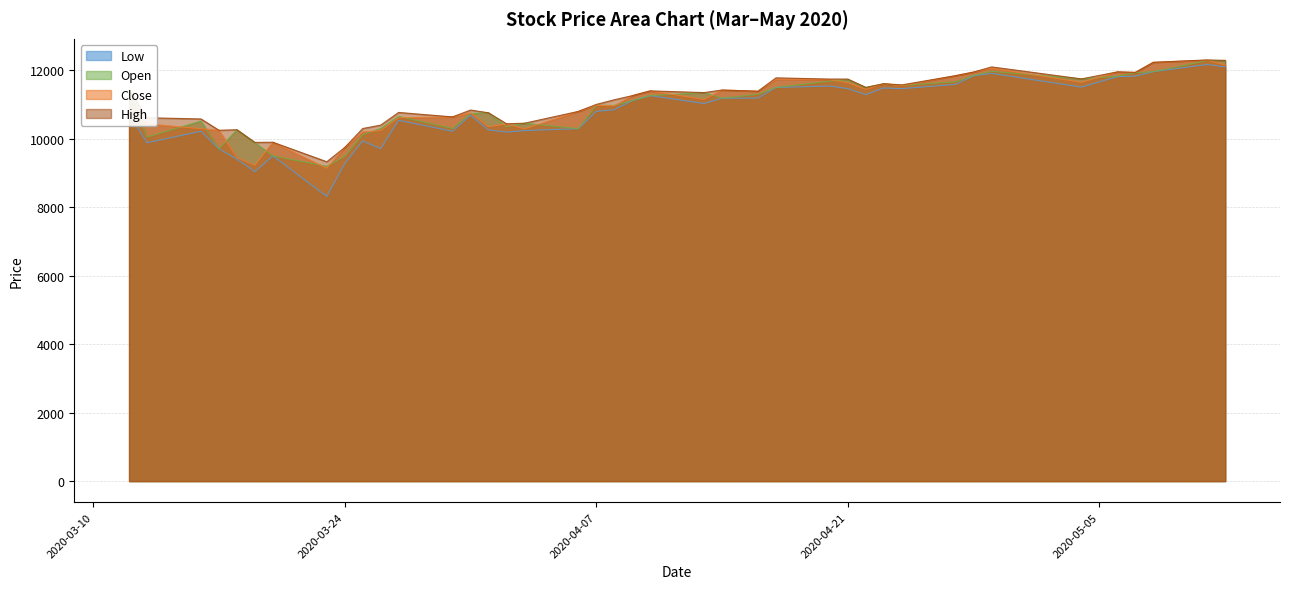

How many interior local valleys does the High series have?

11